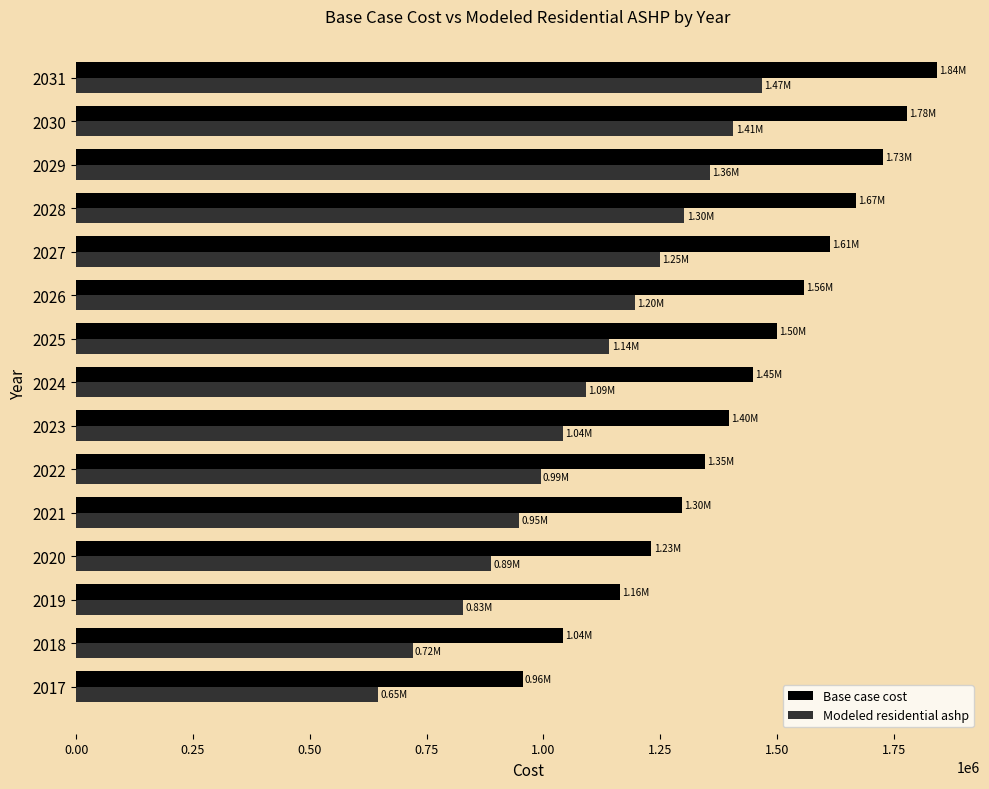

List the series in order of their peak value, highest first.

Base case cost, Modeled residential ashp